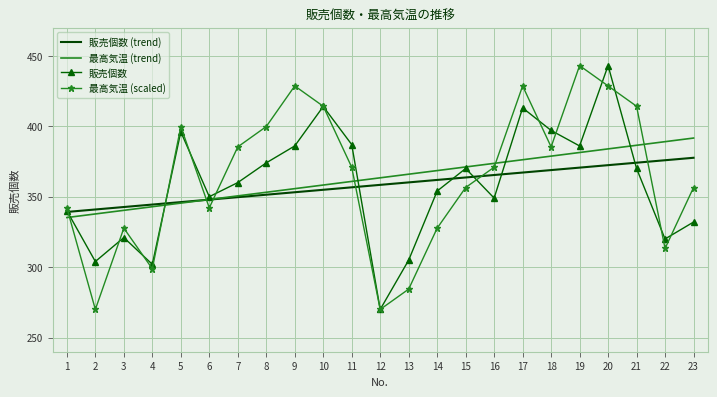

What is the minimum value shown in the chart?

270.0